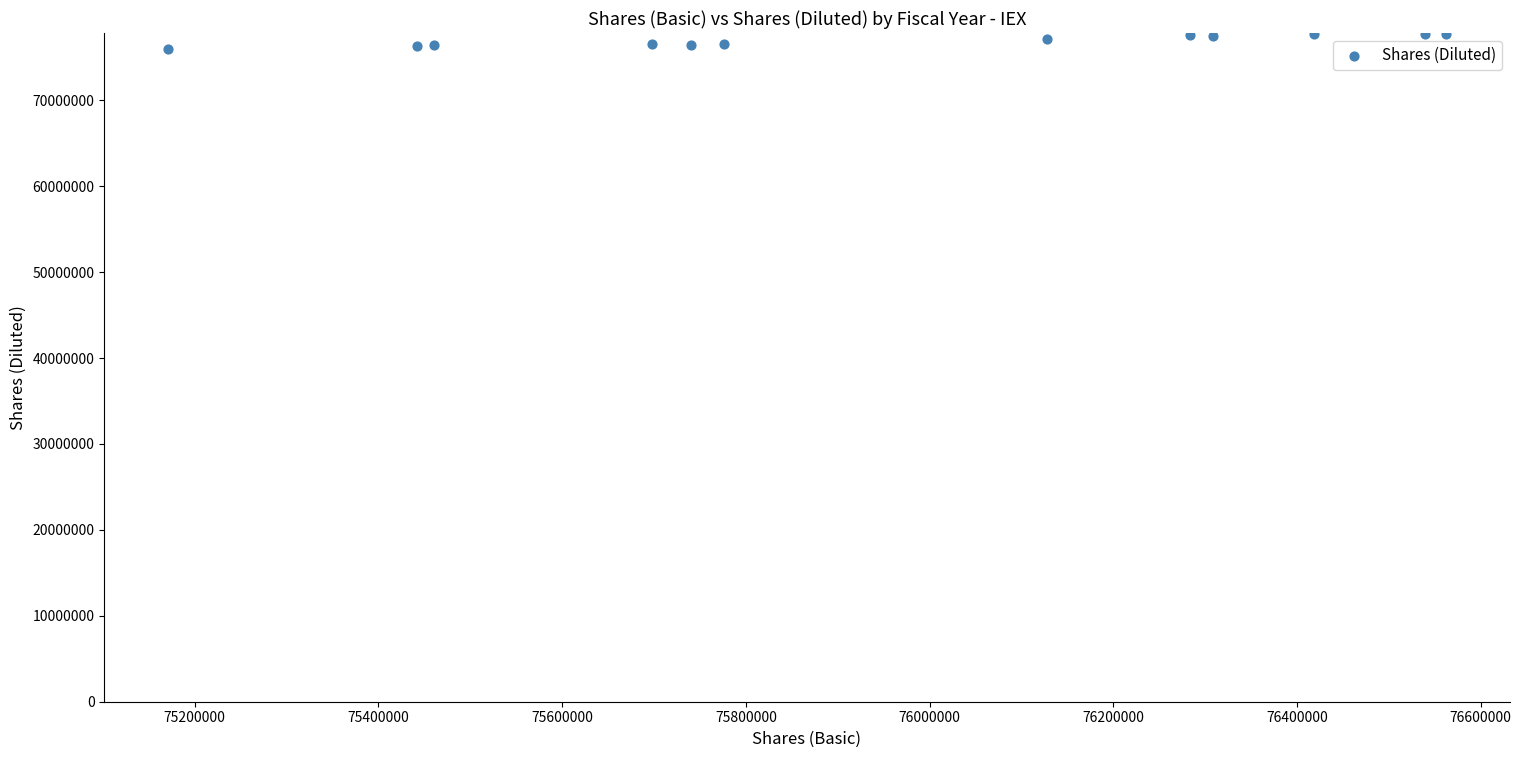

What is the range of Y values (max minus min)?

1802000